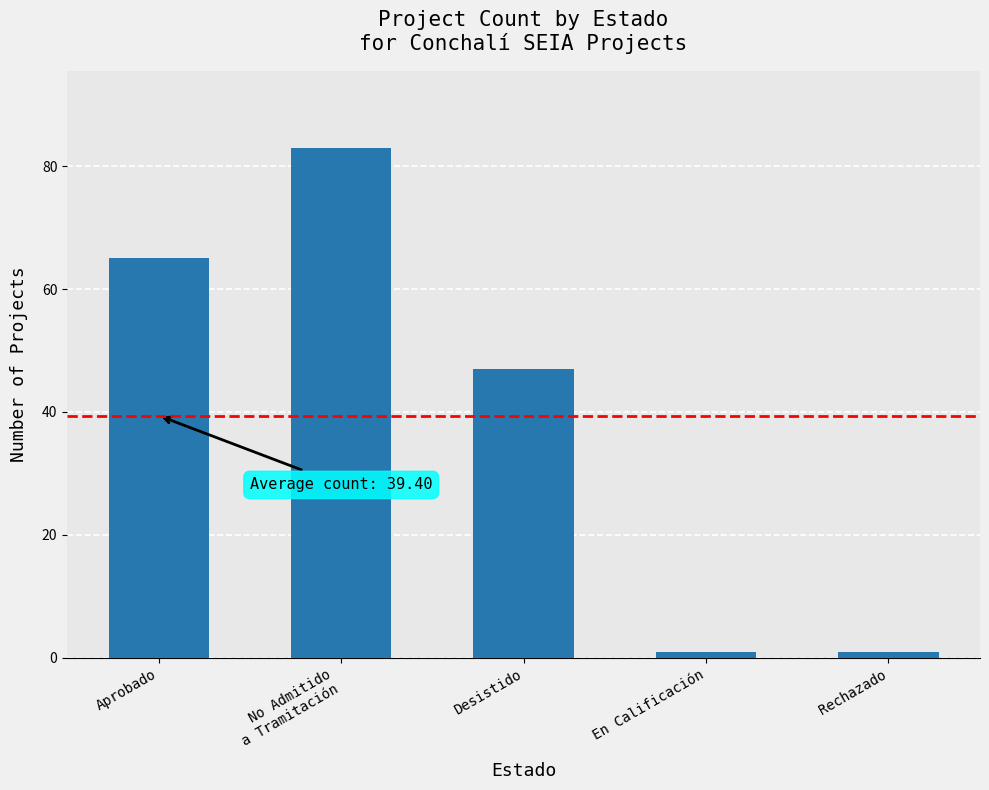

What is the label of the 2nd bar from the left?

No Admitido
a Tramitación